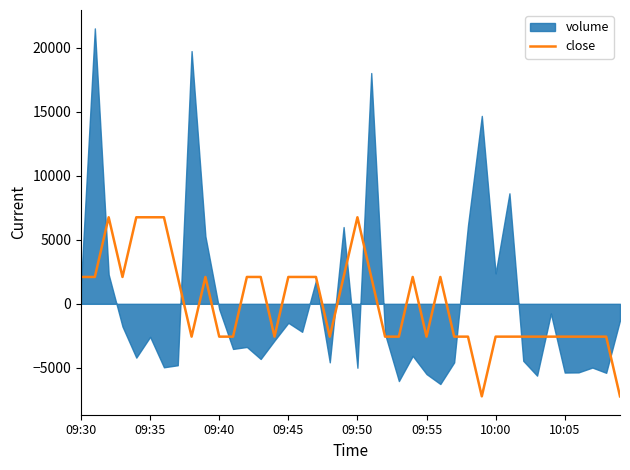

How many negative values are there?

21